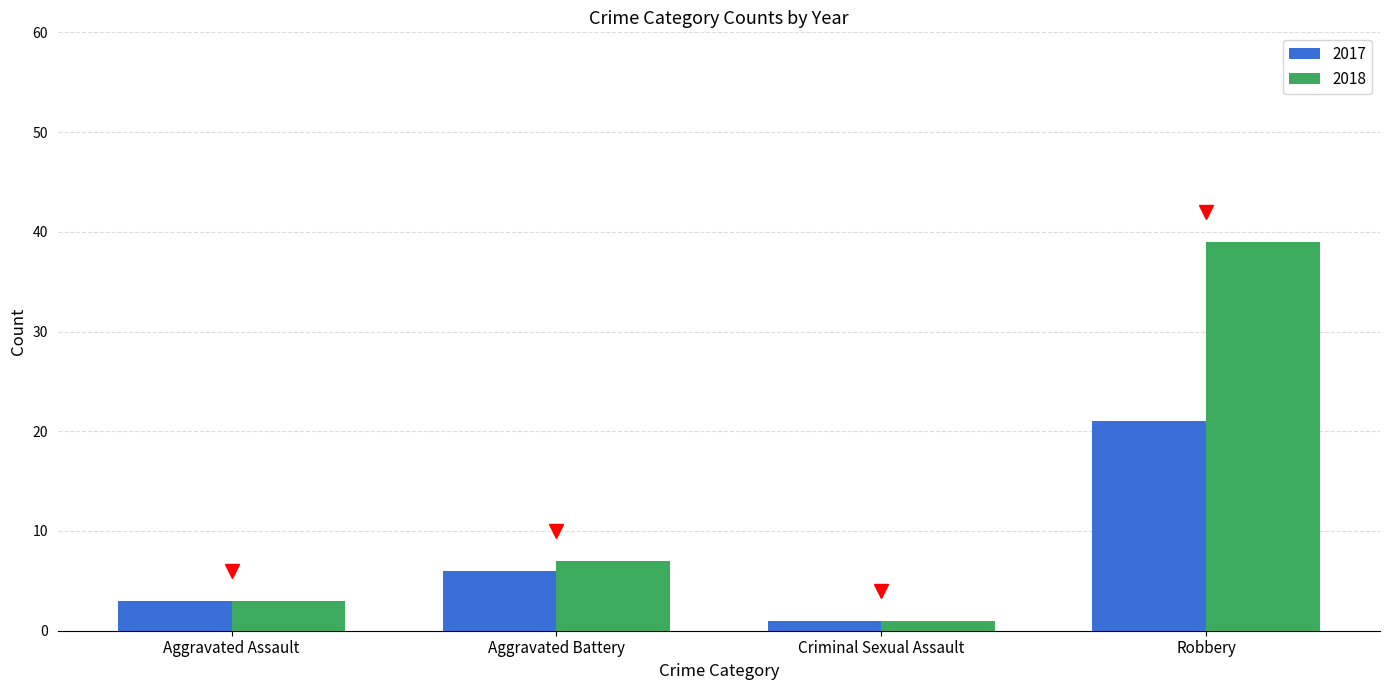

Read the 2018 value at Aggravated Assault, to the nearest 5.

5